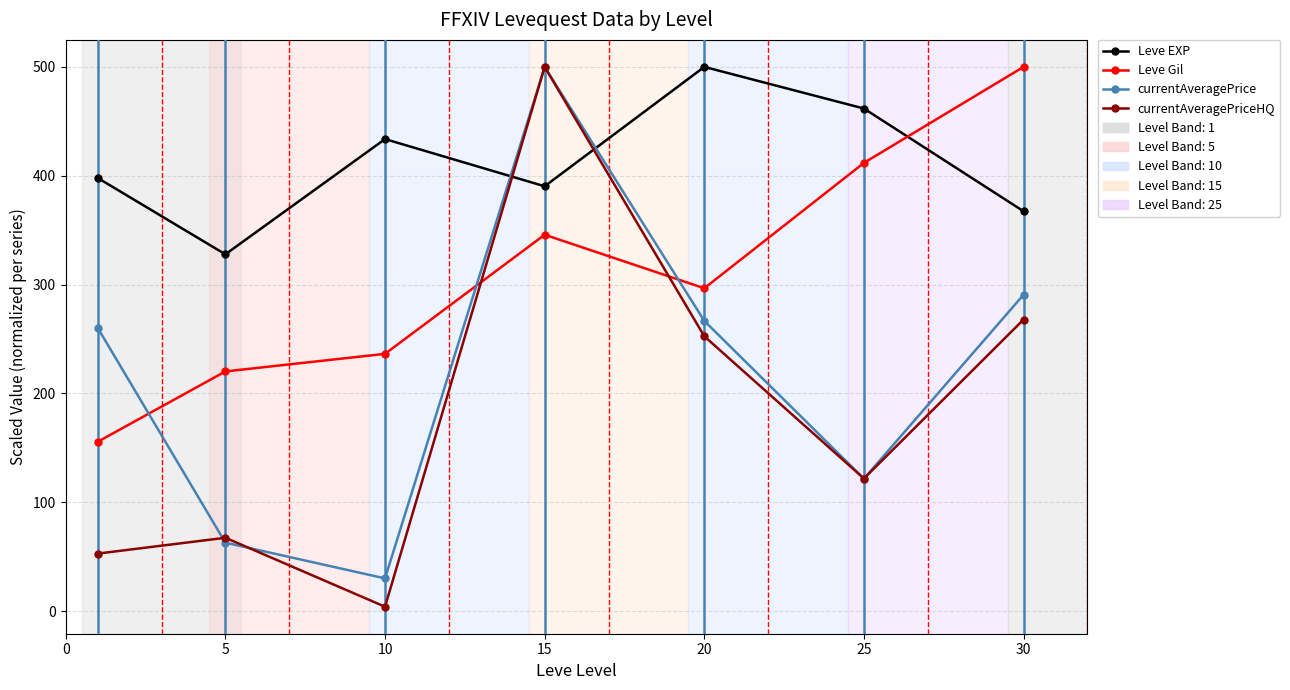

Rank the series by their average value, from highest to lowest.

Leve EXP, Leve Gil, currentAveragePrice, currentAveragePriceHQ